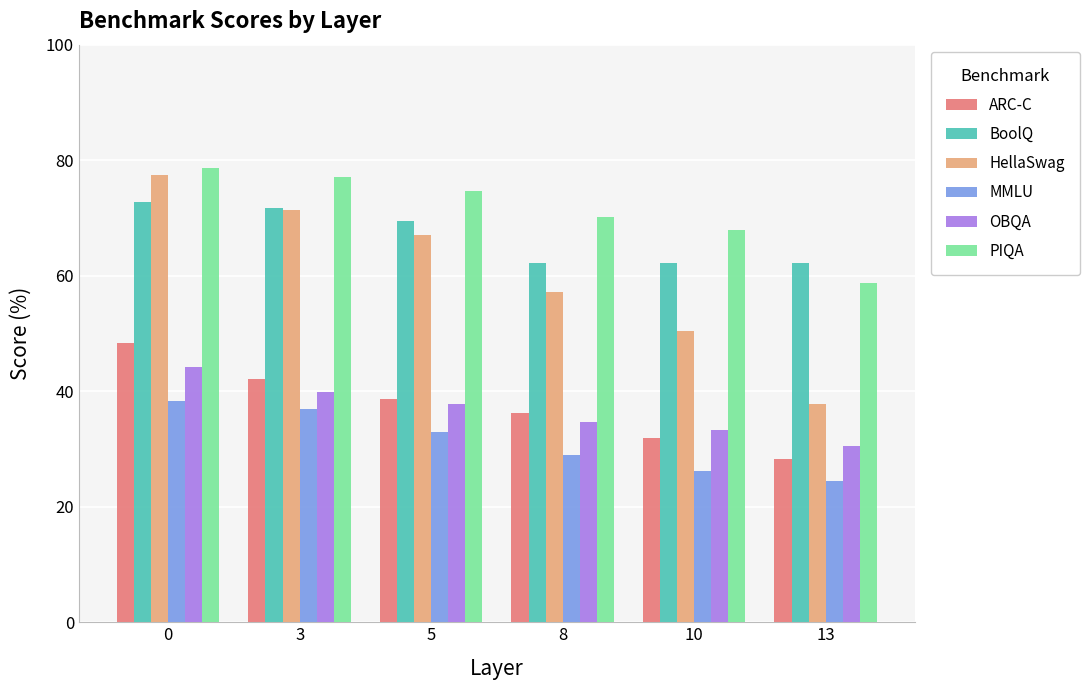

What is the value of the ARC-C bar at the 6th from the left?

28.3